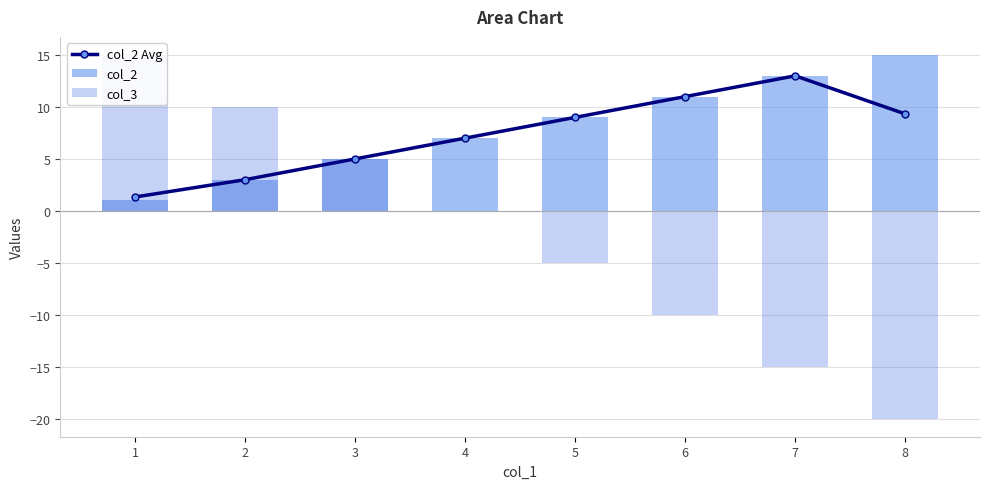

Between 8 and 6, which is larger?

6